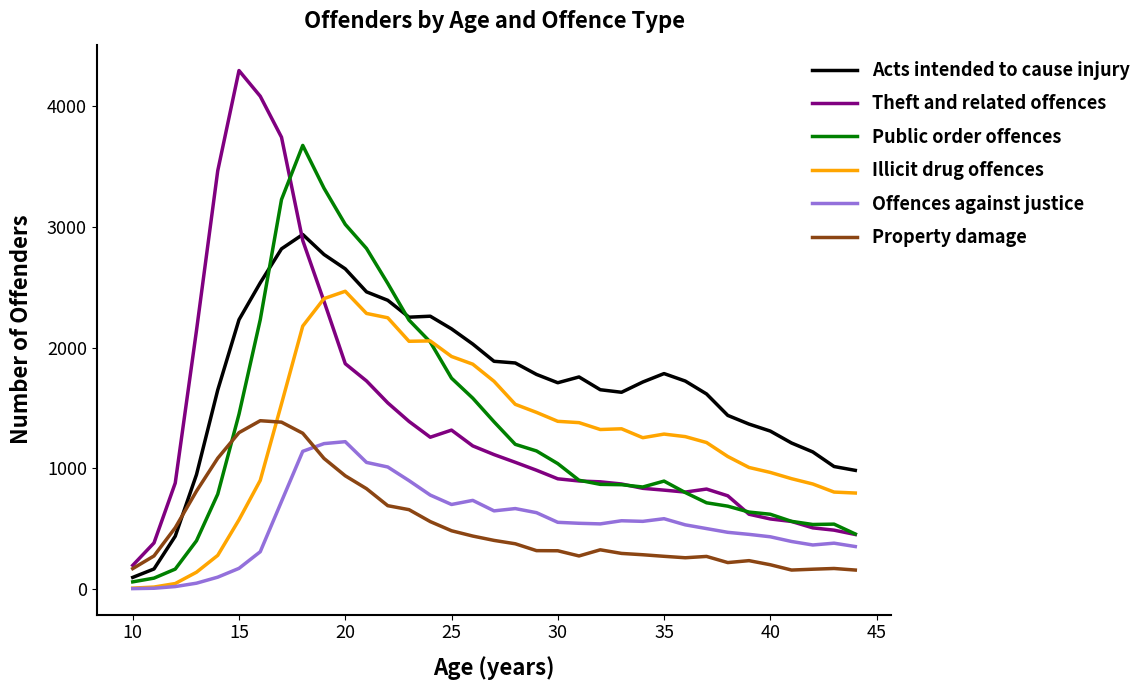

Which series has the widest spread of values?

Theft and related offences